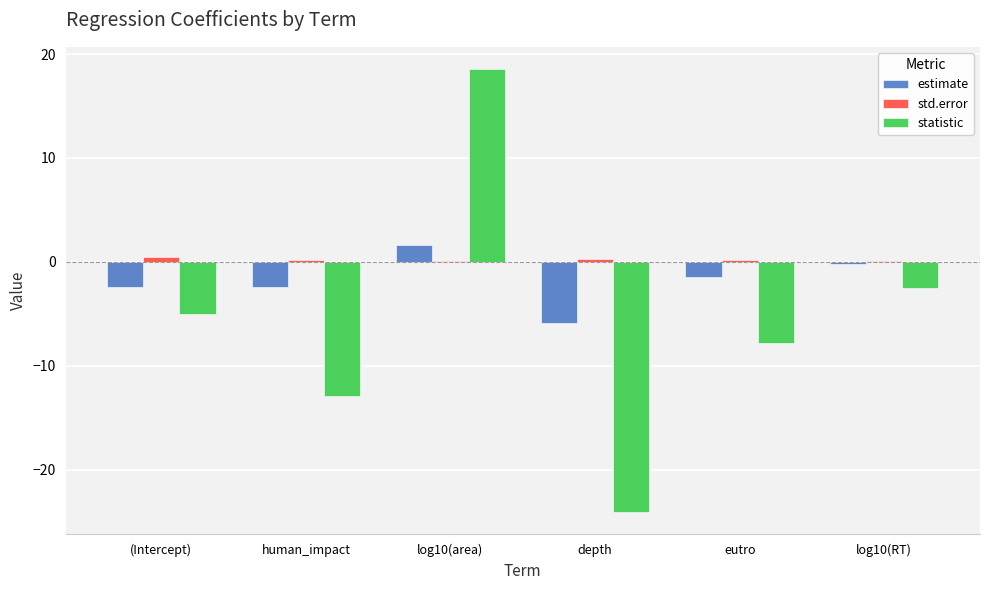

Are the bars horizontal?

No